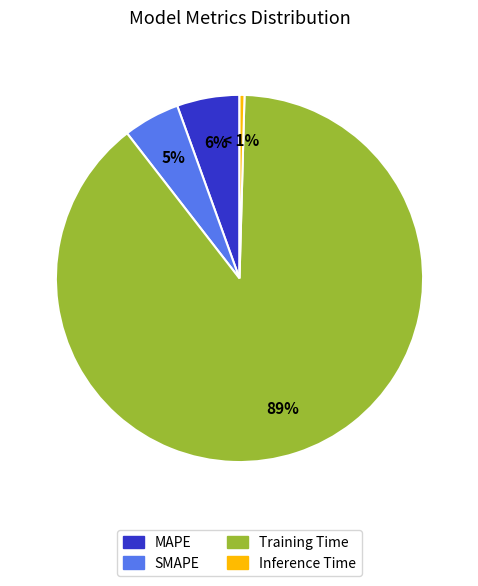

Which slice is the smallest?

Inference Time